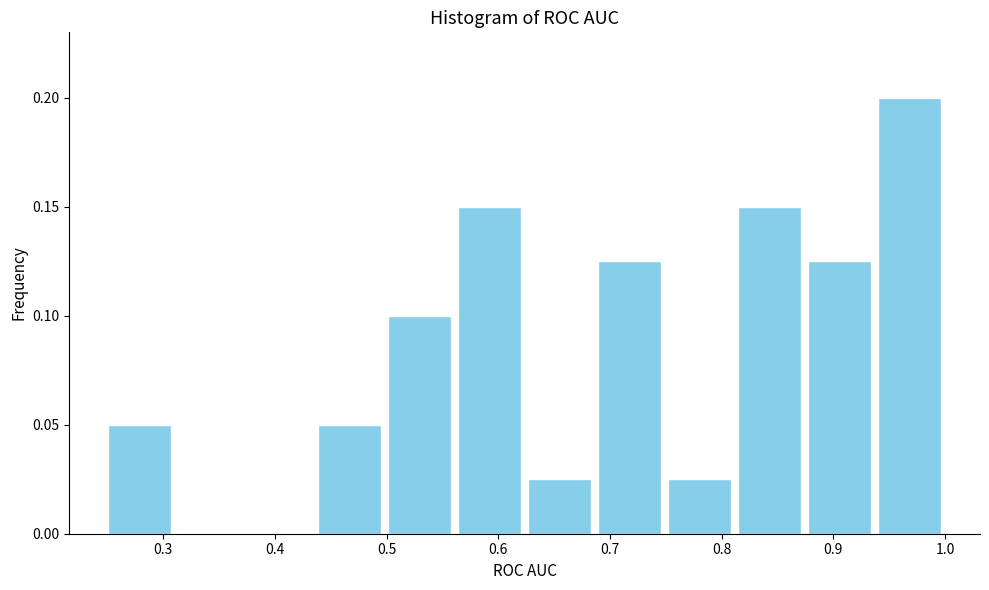

Which range on the x-axis has the tallest bar?

0.94 to 1.00